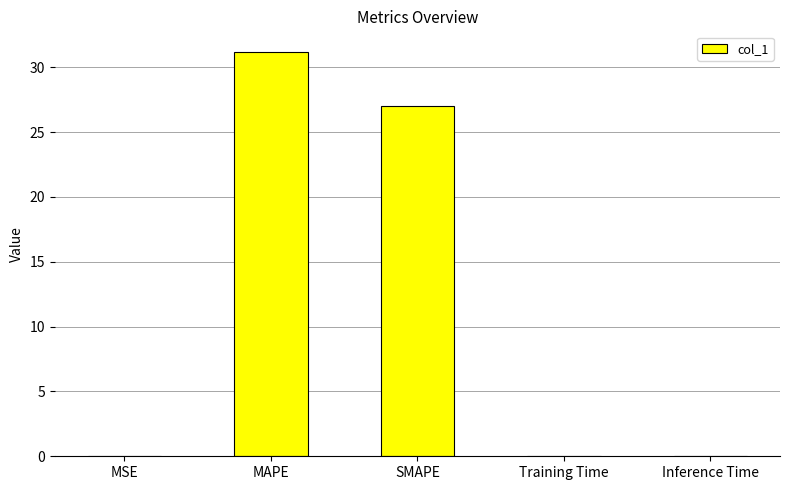

Are the bars horizontal?

No